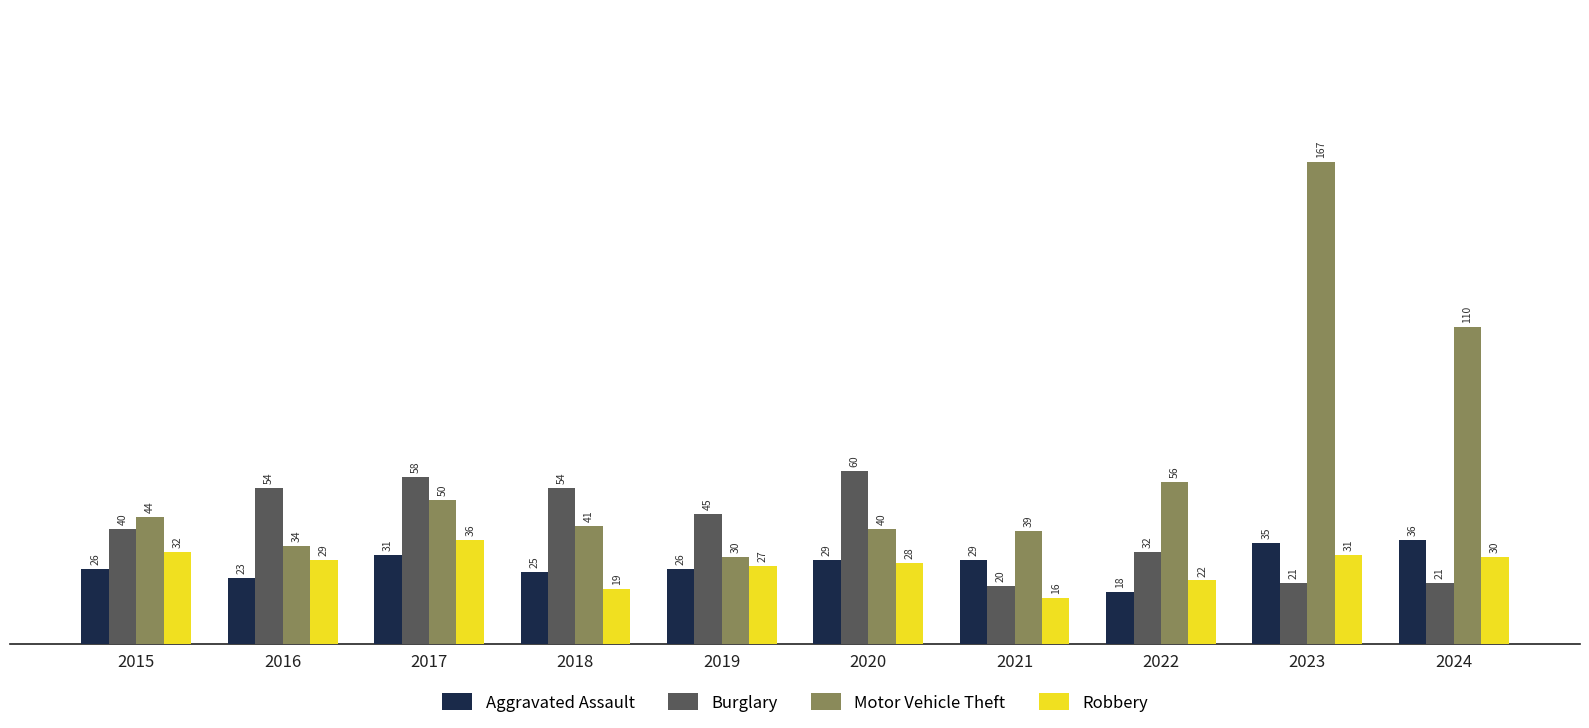

Are the bars grouped side by side (vs. stacked)?

Yes